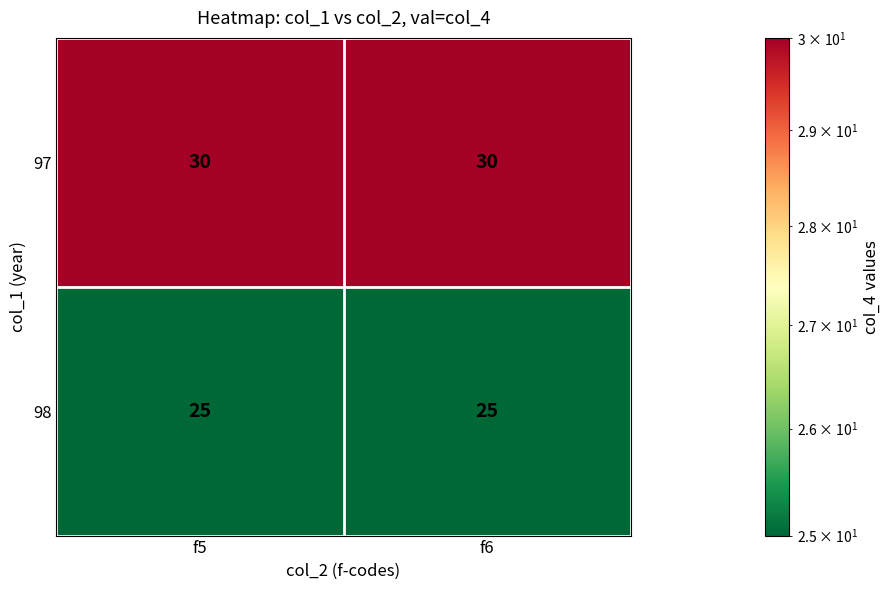

Reading left to right, list all the values displayed in this chart.

97: f5=30	f6=30
98: f5=25	f6=25